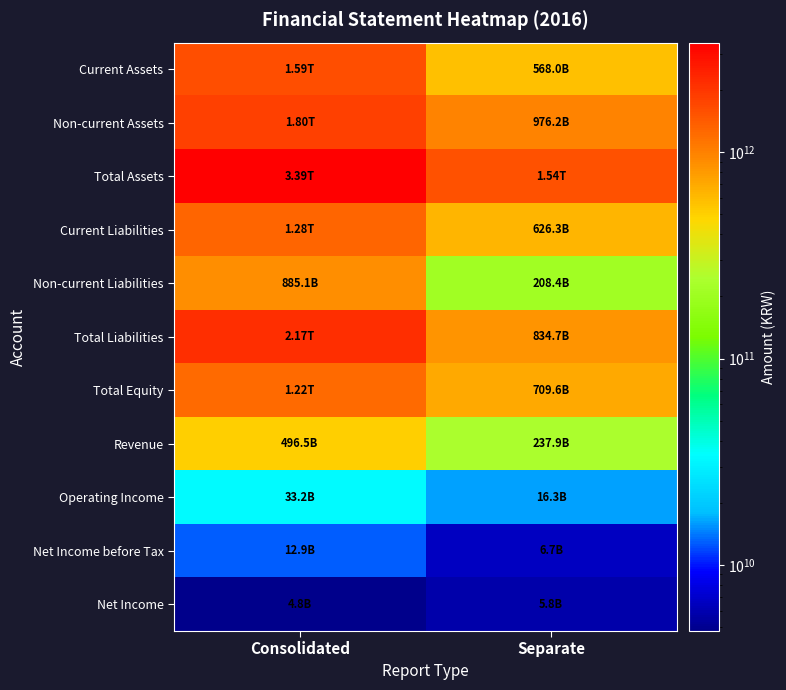

What is the spread (max minus min) of values at Separate?

1538409151224